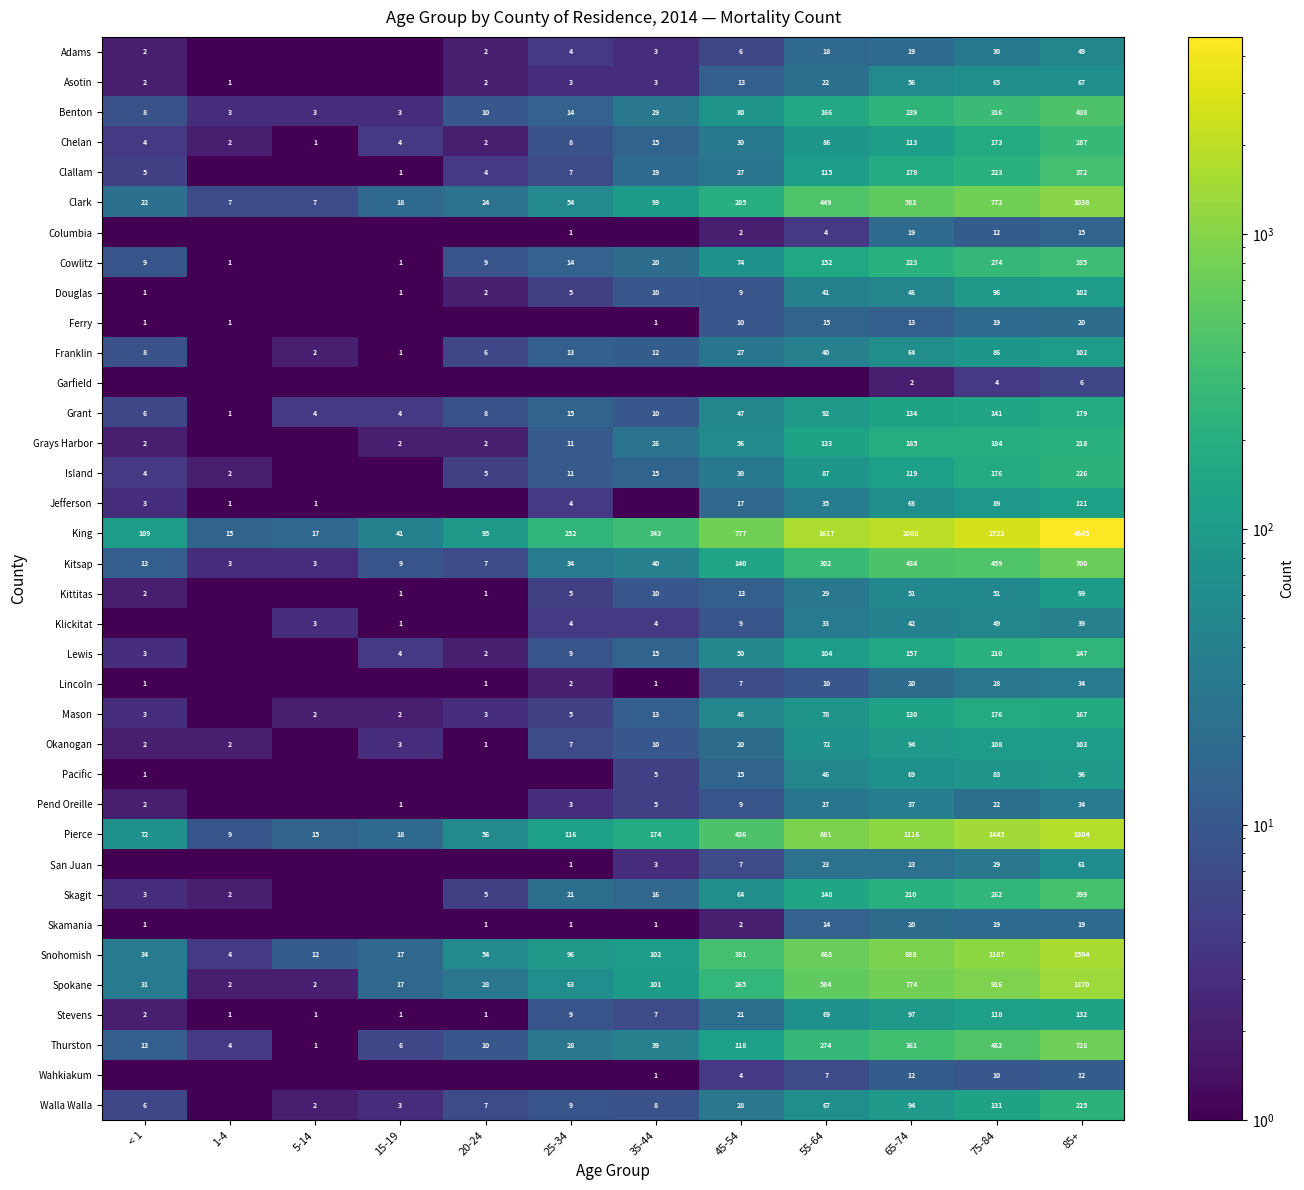

What is the spread (max minus min) of values at 65-74?

2006.0